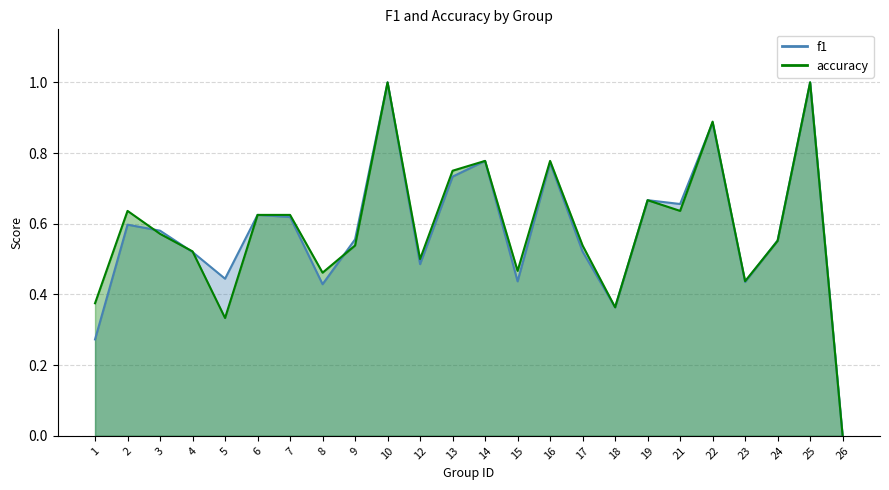

The f1 series shows 0.5 at 12. True or false?

True